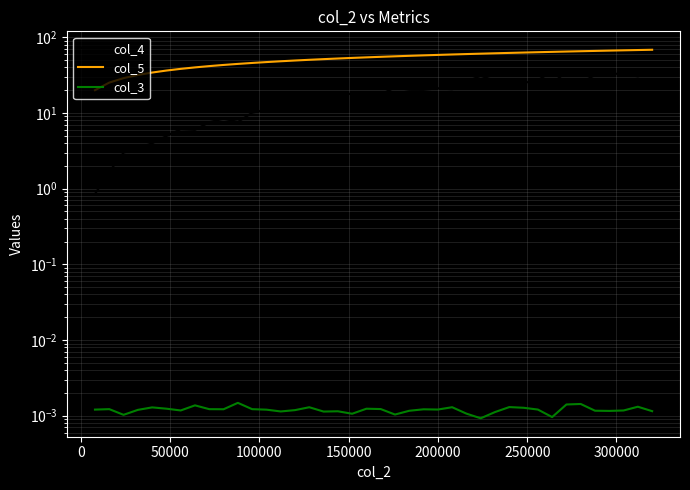

At how many categories does at least one series exceed 52?

23